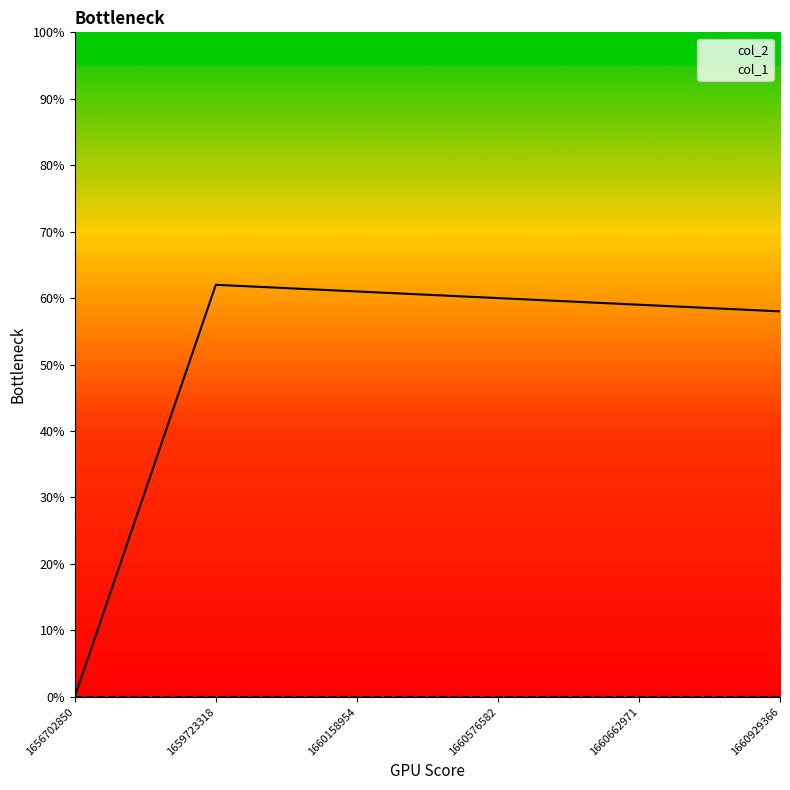

Reading right to left, what are all the values shown in this chart?

1660929366=58	1660662971=59	1660576582=60	1660158954=61	1659723318=62	1656702850=0